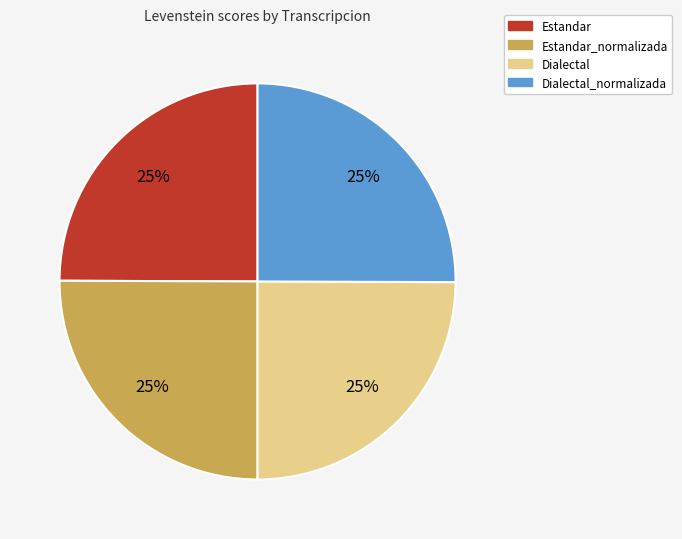

Is there a majority slice in this chart?

No